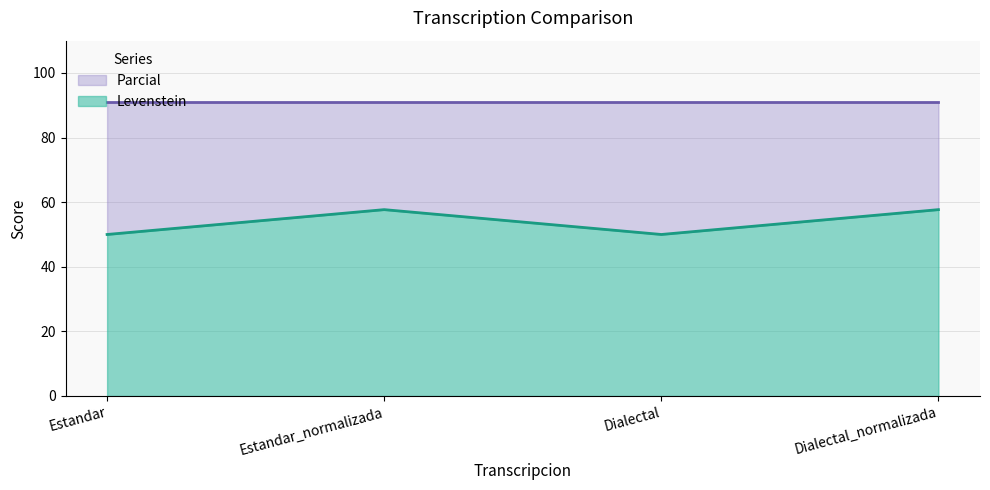

At which label does the data first exceed 57?

Estandar_normalizada